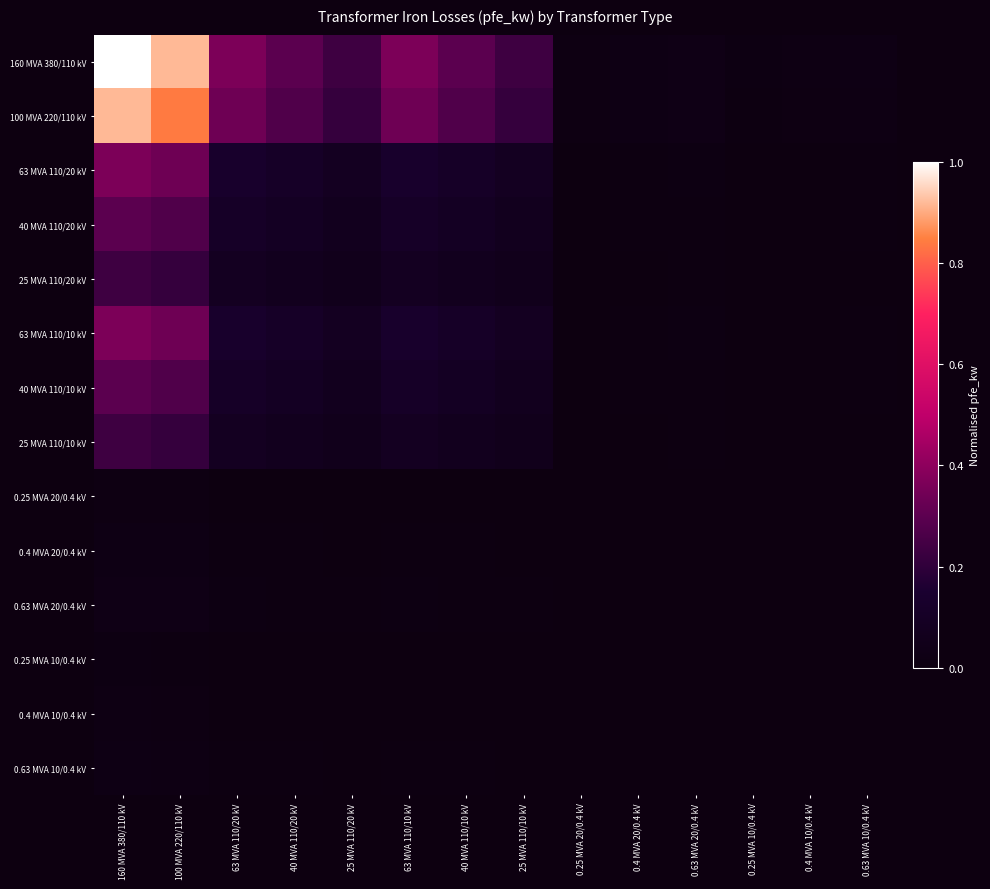

Reading left to right, list all the values displayed in this chart.

160 MVA 380/110 kV: 160 MVA 380/110 kV=1.0	100 MVA 220/110 kV=0.9	63 MVA 110/20 kV=0.4	40 MVA 110/20 kV=0.3	25 MVA 110/20 kV=0.2	63 MVA 110/10 kV=0.4	40 MVA 110/10 kV=0.3	25 MVA 110/10 kV=0.2	0.25 MVA 20/0.4 kV=0.0	0.4 MVA 20/0.4 kV=0.0	0.63 MVA 20/0.4 kV=0.0	0.25 MVA 10/0.4 kV=0.0	0.4 MVA 10/0.4 kV=0.0	0.63 MVA 10/0.4 kV=0.0
100 MVA 220/110 kV: 160 MVA 380/110 kV=0.9	100 MVA 220/110 kV=0.8	63 MVA 110/20 kV=0.3	40 MVA 110/20 kV=0.3	25 MVA 110/20 kV=0.2	63 MVA 110/10 kV=0.3	40 MVA 110/10 kV=0.3	25 MVA 110/10 kV=0.2	0.25 MVA 20/0.4 kV=0.0	0.4 MVA 20/0.4 kV=0.0	0.63 MVA 20/0.4 kV=0.0	0.25 MVA 10/0.4 kV=0.0	0.4 MVA 10/0.4 kV=0.0	0.63 MVA 10/0.4 kV=0.0
63 MVA 110/20 kV: 160 MVA 380/110 kV=0.4	100 MVA 220/110 kV=0.3	63 MVA 110/20 kV=0.1	40 MVA 110/20 kV=0.1	25 MVA 110/20 kV=0.1	63 MVA 110/10 kV=0.1	40 MVA 110/10 kV=0.1	25 MVA 110/10 kV=0.1	0.25 MVA 20/0.4 kV=0.0	0.4 MVA 20/0.4 kV=0.0	0.63 MVA 20/0.4 kV=0.0	0.25 MVA 10/0.4 kV=0.0	0.4 MVA 10/0.4 kV=0.0	0.63 MVA 10/0.4 kV=0.0
40 MVA 110/20 kV: 160 MVA 380/110 kV=0.3	100 MVA 220/110 kV=0.3	63 MVA 110/20 kV=0.1	40 MVA 110/20 kV=0.1	25 MVA 110/20 kV=0.1	63 MVA 110/10 kV=0.1	40 MVA 110/10 kV=0.1	25 MVA 110/10 kV=0.1	0.25 MVA 20/0.4 kV=0.0	0.4 MVA 20/0.4 kV=0.0	0.63 MVA 20/0.4 kV=0.0	0.25 MVA 10/0.4 kV=0.0	0.4 MVA 10/0.4 kV=0.0	0.63 MVA 10/0.4 kV=0.0
25 MVA 110/20 kV: 160 MVA 380/110 kV=0.2	100 MVA 220/110 kV=0.2	63 MVA 110/20 kV=0.1	40 MVA 110/20 kV=0.1	25 MVA 110/20 kV=0.1	63 MVA 110/10 kV=0.1	40 MVA 110/10 kV=0.1	25 MVA 110/10 kV=0.1	0.25 MVA 20/0.4 kV=0.0	0.4 MVA 20/0.4 kV=0.0	0.63 MVA 20/0.4 kV=0.0	0.25 MVA 10/0.4 kV=0.0	0.4 MVA 10/0.4 kV=0.0	0.63 MVA 10/0.4 kV=0.0
63 MVA 110/10 kV: 160 MVA 380/110 kV=0.4	100 MVA 220/110 kV=0.3	63 MVA 110/20 kV=0.1	40 MVA 110/20 kV=0.1	25 MVA 110/20 kV=0.1	63 MVA 110/10 kV=0.1	40 MVA 110/10 kV=0.1	25 MVA 110/10 kV=0.1	0.25 MVA 20/0.4 kV=0.0	0.4 MVA 20/0.4 kV=0.0	0.63 MVA 20/0.4 kV=0.0	0.25 MVA 10/0.4 kV=0.0	0.4 MVA 10/0.4 kV=0.0	0.63 MVA 10/0.4 kV=0.0
40 MVA 110/10 kV: 160 MVA 380/110 kV=0.3	100 MVA 220/110 kV=0.3	63 MVA 110/20 kV=0.1	40 MVA 110/20 kV=0.1	25 MVA 110/20 kV=0.1	63 MVA 110/10 kV=0.1	40 MVA 110/10 kV=0.1	25 MVA 110/10 kV=0.1	0.25 MVA 20/0.4 kV=0.0	0.4 MVA 20/0.4 kV=0.0	0.63 MVA 20/0.4 kV=0.0	0.25 MVA 10/0.4 kV=0.0	0.4 MVA 10/0.4 kV=0.0	0.63 MVA 10/0.4 kV=0.0
25 MVA 110/10 kV: 160 MVA 380/110 kV=0.2	100 MVA 220/110 kV=0.2	63 MVA 110/20 kV=0.1	40 MVA 110/20 kV=0.1	25 MVA 110/20 kV=0.1	63 MVA 110/10 kV=0.1	40 MVA 110/10 kV=0.1	25 MVA 110/10 kV=0.1	0.25 MVA 20/0.4 kV=0.0	0.4 MVA 20/0.4 kV=0.0	0.63 MVA 20/0.4 kV=0.0	0.25 MVA 10/0.4 kV=0.0	0.4 MVA 10/0.4 kV=0.0	0.63 MVA 10/0.4 kV=0.0
0.25 MVA 20/0.4 kV: 160 MVA 380/110 kV=0.0	100 MVA 220/110 kV=0.0	63 MVA 110/20 kV=0.0	40 MVA 110/20 kV=0.0	25 MVA 110/20 kV=0.0	63 MVA 110/10 kV=0.0	40 MVA 110/10 kV=0.0	25 MVA 110/10 kV=0.0	0.25 MVA 20/0.4 kV=0.0	0.4 MVA 20/0.4 kV=0.0	0.63 MVA 20/0.4 kV=0.0	0.25 MVA 10/0.4 kV=0.0	0.4 MVA 10/0.4 kV=0.0	0.63 MVA 10/0.4 kV=0.0
0.4 MVA 20/0.4 kV: 160 MVA 380/110 kV=0.0	100 MVA 220/110 kV=0.0	63 MVA 110/20 kV=0.0	40 MVA 110/20 kV=0.0	25 MVA 110/20 kV=0.0	63 MVA 110/10 kV=0.0	40 MVA 110/10 kV=0.0	25 MVA 110/10 kV=0.0	0.25 MVA 20/0.4 kV=0.0	0.4 MVA 20/0.4 kV=0.0	0.63 MVA 20/0.4 kV=0.0	0.25 MVA 10/0.4 kV=0.0	0.4 MVA 10/0.4 kV=0.0	0.63 MVA 10/0.4 kV=0.0
0.63 MVA 20/0.4 kV: 160 MVA 380/110 kV=0.0	100 MVA 220/110 kV=0.0	63 MVA 110/20 kV=0.0	40 MVA 110/20 kV=0.0	25 MVA 110/20 kV=0.0	63 MVA 110/10 kV=0.0	40 MVA 110/10 kV=0.0	25 MVA 110/10 kV=0.0	0.25 MVA 20/0.4 kV=0.0	0.4 MVA 20/0.4 kV=0.0	0.63 MVA 20/0.4 kV=0.0	0.25 MVA 10/0.4 kV=0.0	0.4 MVA 10/0.4 kV=0.0	0.63 MVA 10/0.4 kV=0.0
0.25 MVA 10/0.4 kV: 160 MVA 380/110 kV=0.0	100 MVA 220/110 kV=0.0	63 MVA 110/20 kV=0.0	40 MVA 110/20 kV=0.0	25 MVA 110/20 kV=0.0	63 MVA 110/10 kV=0.0	40 MVA 110/10 kV=0.0	25 MVA 110/10 kV=0.0	0.25 MVA 20/0.4 kV=0.0	0.4 MVA 20/0.4 kV=0.0	0.63 MVA 20/0.4 kV=0.0	0.25 MVA 10/0.4 kV=0.0	0.4 MVA 10/0.4 kV=0.0	0.63 MVA 10/0.4 kV=0.0
0.4 MVA 10/0.4 kV: 160 MVA 380/110 kV=0.0	100 MVA 220/110 kV=0.0	63 MVA 110/20 kV=0.0	40 MVA 110/20 kV=0.0	25 MVA 110/20 kV=0.0	63 MVA 110/10 kV=0.0	40 MVA 110/10 kV=0.0	25 MVA 110/10 kV=0.0	0.25 MVA 20/0.4 kV=0.0	0.4 MVA 20/0.4 kV=0.0	0.63 MVA 20/0.4 kV=0.0	0.25 MVA 10/0.4 kV=0.0	0.4 MVA 10/0.4 kV=0.0	0.63 MVA 10/0.4 kV=0.0
0.63 MVA 10/0.4 kV: 160 MVA 380/110 kV=0.0	100 MVA 220/110 kV=0.0	63 MVA 110/20 kV=0.0	40 MVA 110/20 kV=0.0	25 MVA 110/20 kV=0.0	63 MVA 110/10 kV=0.0	40 MVA 110/10 kV=0.0	25 MVA 110/10 kV=0.0	0.25 MVA 20/0.4 kV=0.0	0.4 MVA 20/0.4 kV=0.0	0.63 MVA 20/0.4 kV=0.0	0.25 MVA 10/0.4 kV=0.0	0.4 MVA 10/0.4 kV=0.0	0.63 MVA 10/0.4 kV=0.0